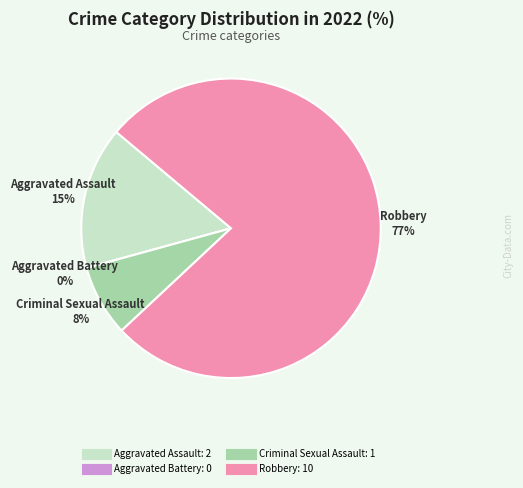

Is it true that Aggravated Assault is 5% of the pie?

False